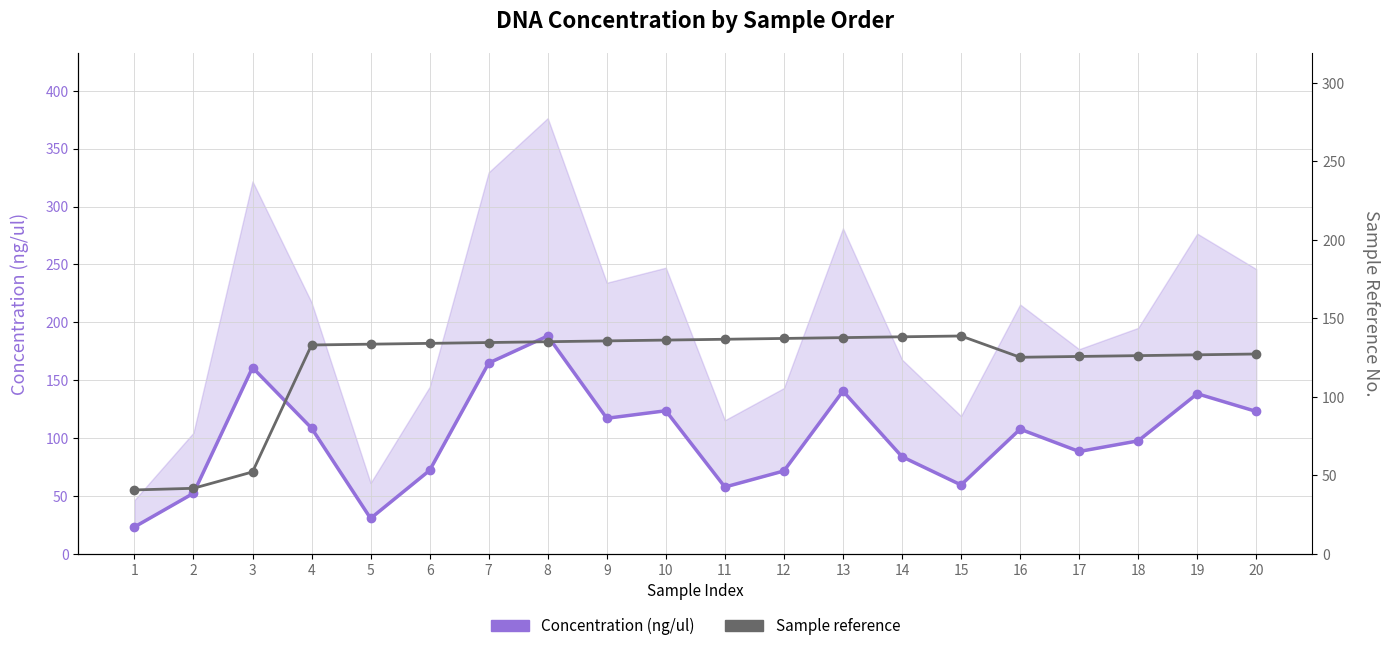

Is it true that Concentration (ng/ul) equals 97.6 at 18?

True